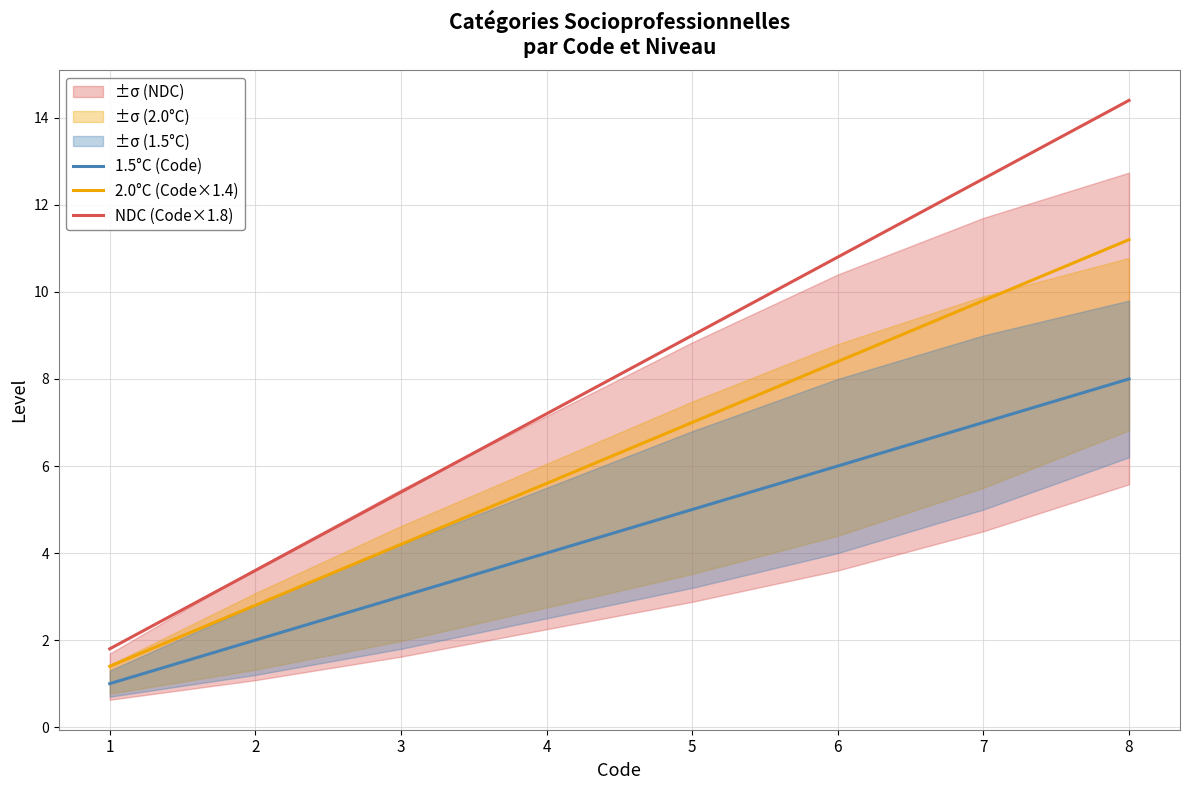

What is the total value across all series at 6?

25.2